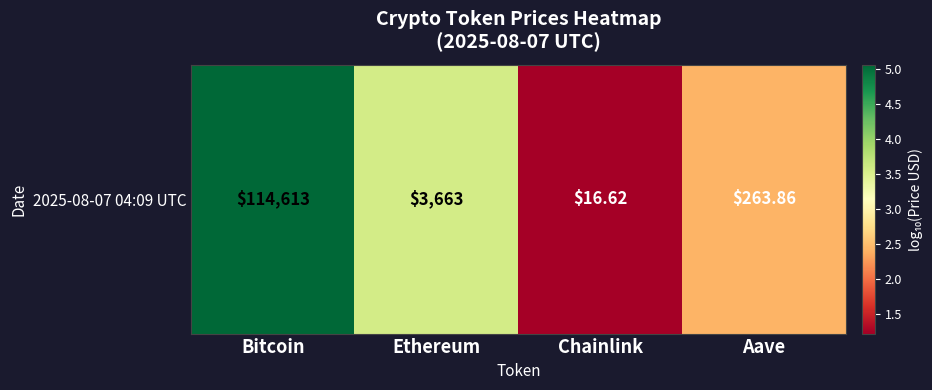

What is the smallest value displayed?

1.2